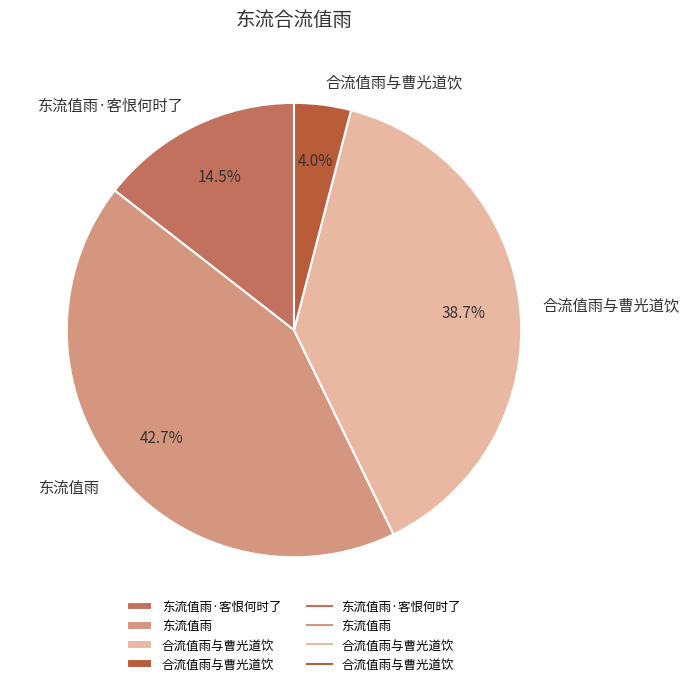

Is there a majority slice in this chart?

No